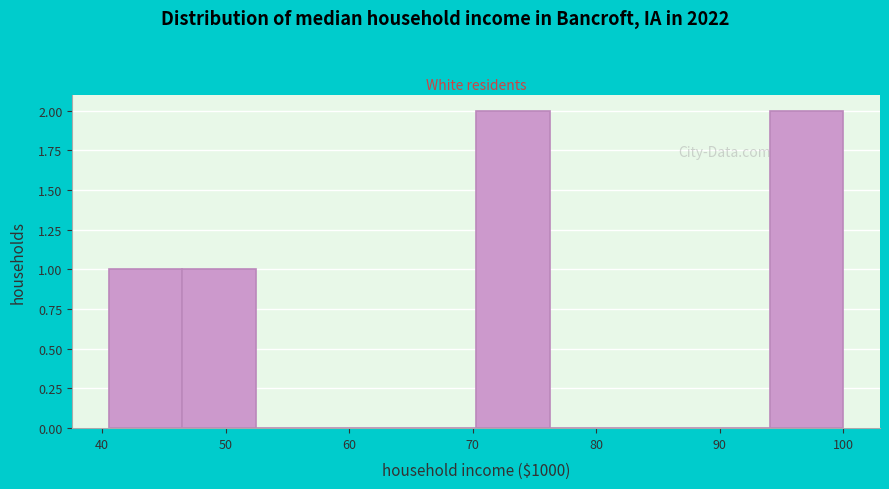

Reading left to right, transcribe this chart: for each bar, give the range it covers on the x-axis and its height. Neither the bar edges nor the heights are printed on the chart, so give them approximately, as read against the axes.

41 to 47: 1
47 to 52: 1
52 to 58: 0
58 to 64: 0
64 to 70: 0
70 to 76: 2
76 to 82: 0
82 to 88: 0
88 to 94: 0
94 to 100: 2